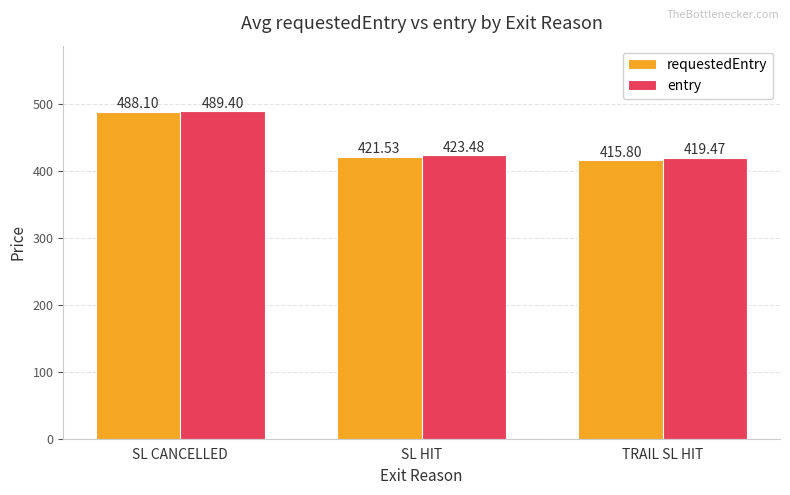

Which category has the highest value across all series?

SL CANCELLED